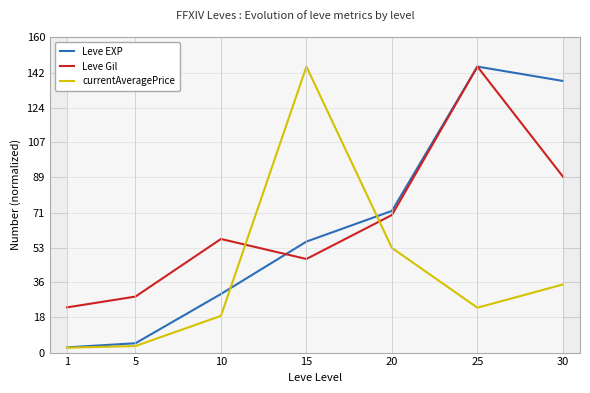

What are all the series names shown in the legend?

Leve EXP, Leve Gil, currentAveragePrice